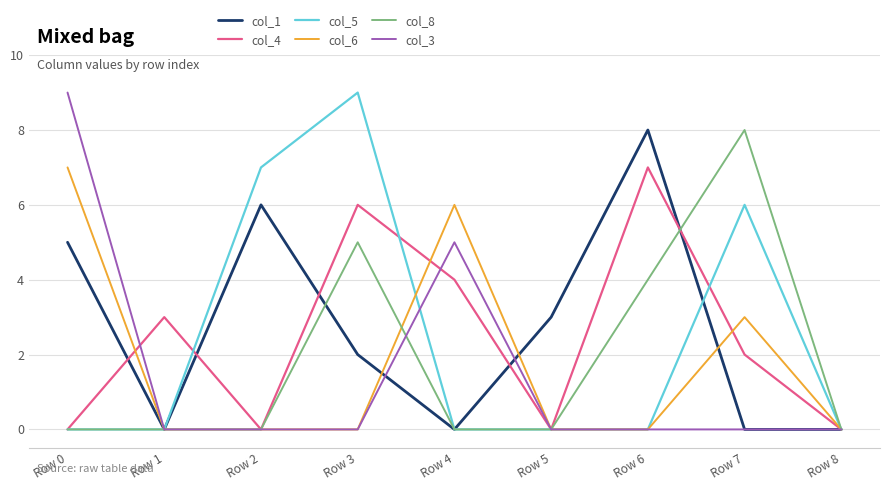

What is the greatest value displayed?

9